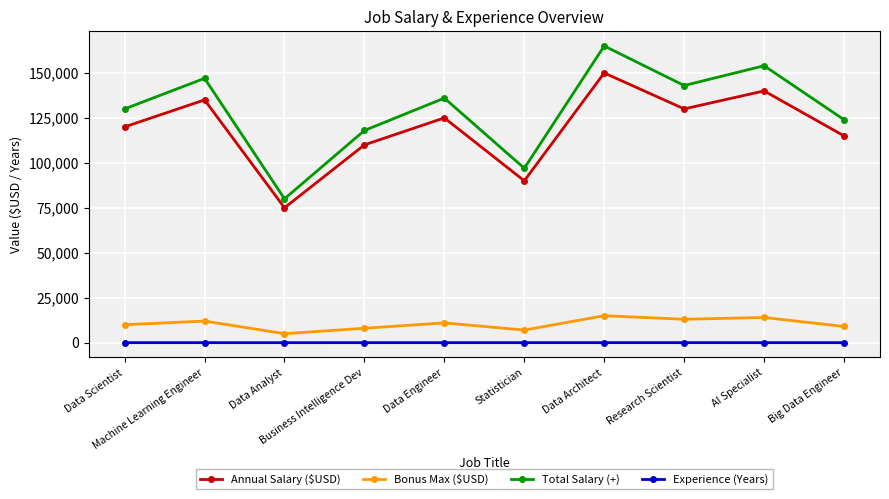

What is the value of the Annual Salary ($USD) point at the 6th from the left?

90000